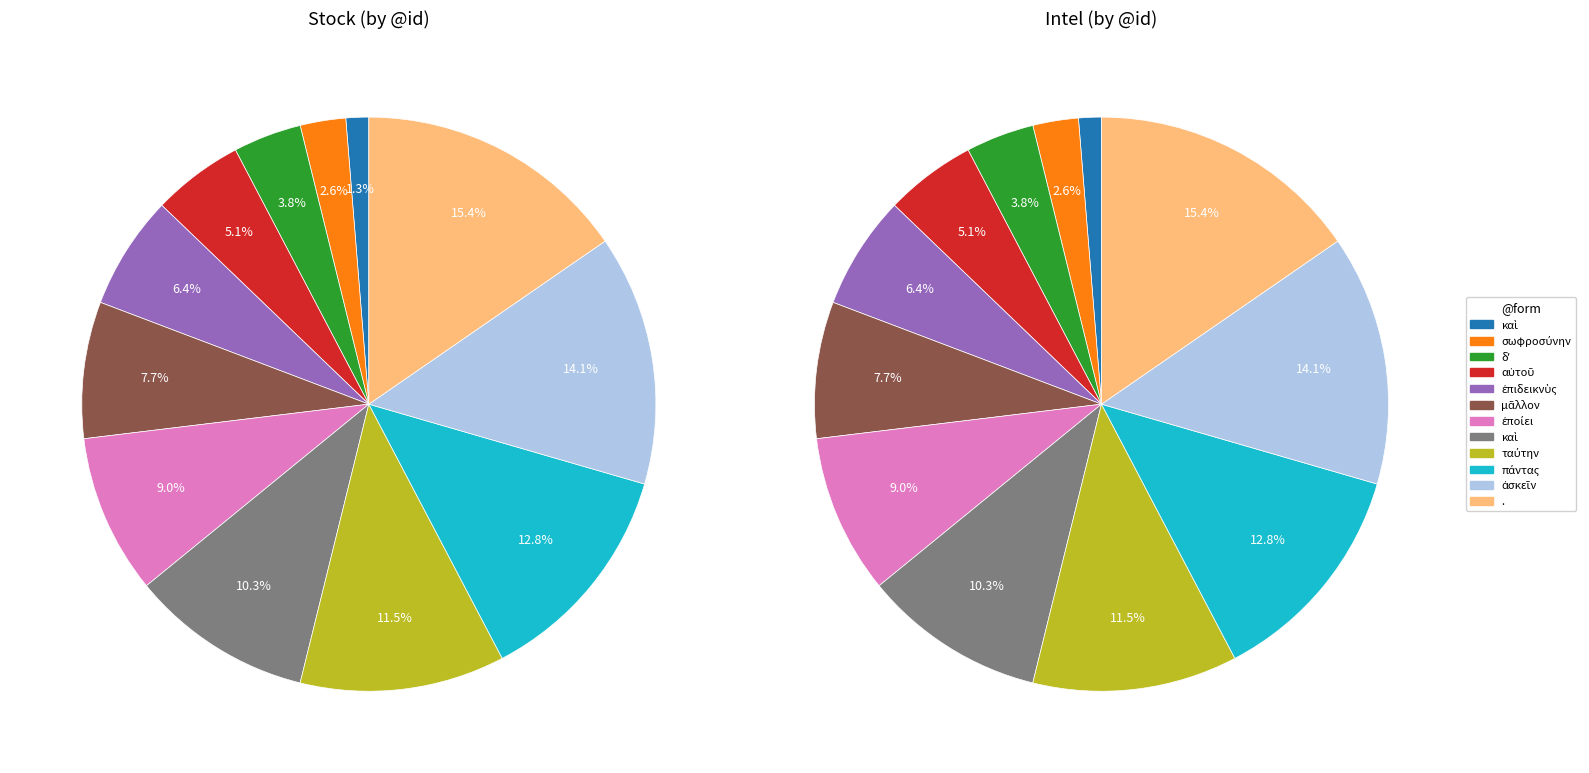

To the nearest percent, what is the combined percentage of δʼ and καὶ?

14%